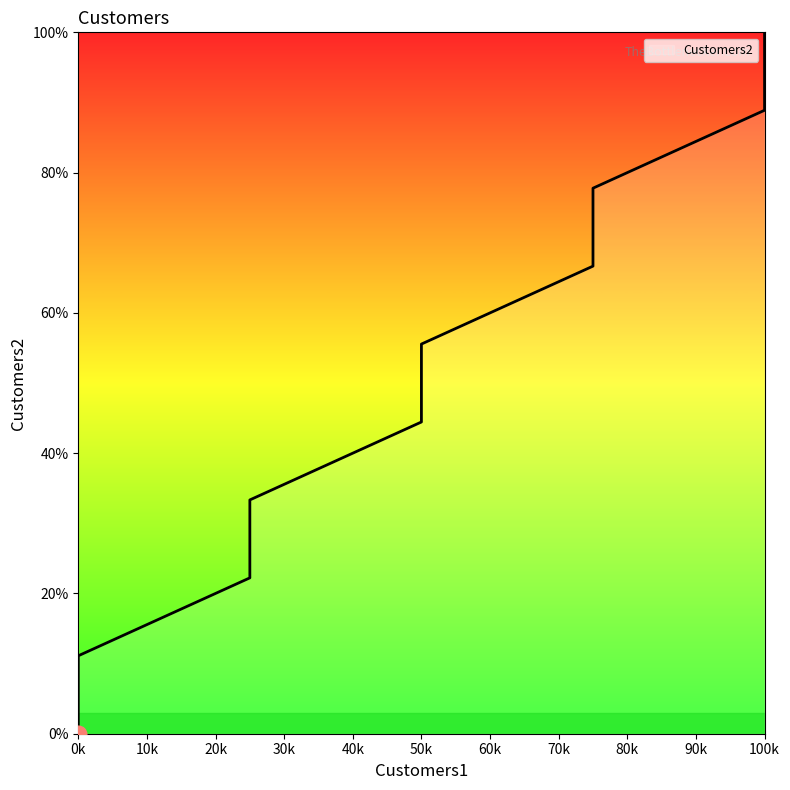

True or false: there are more than 2 points higher than both neighbors.

False